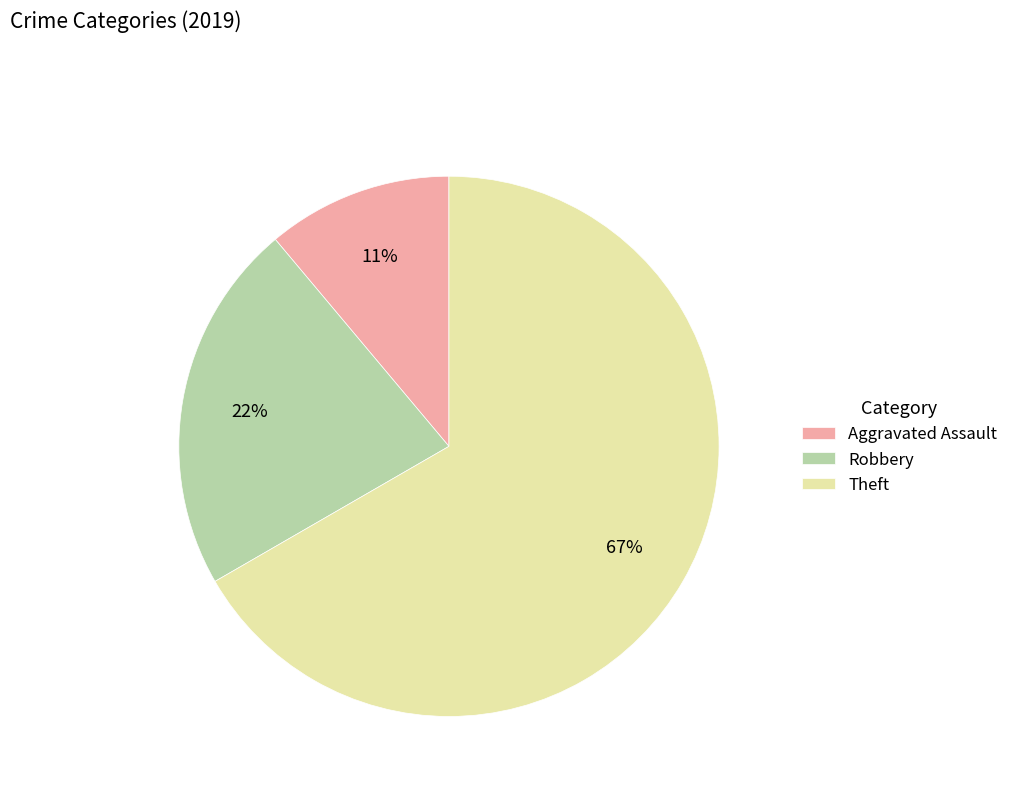

Is it true that Theft is 67% of the pie?

True